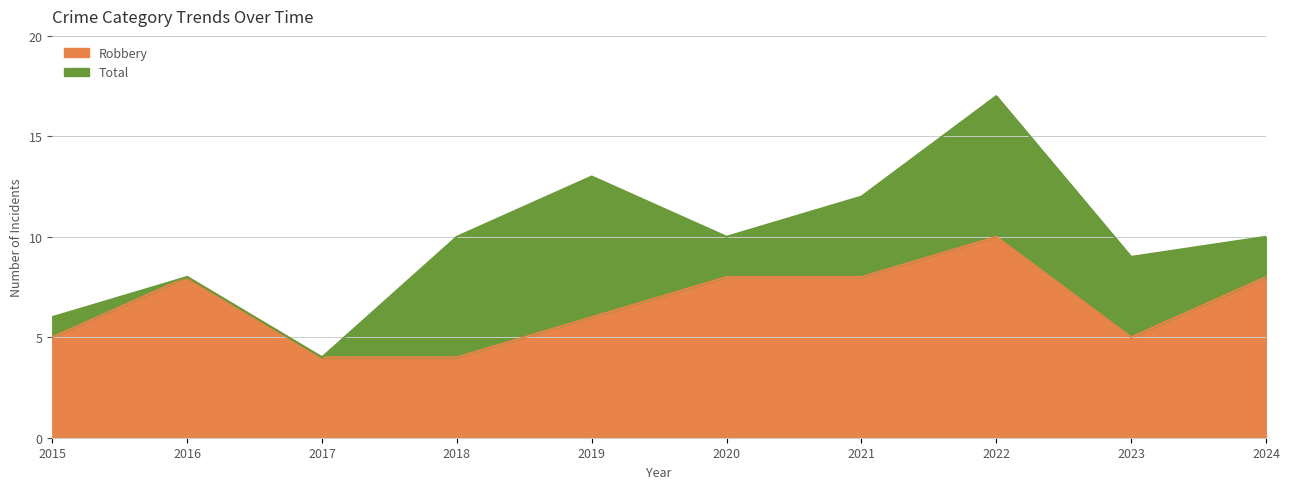

True or false: Robbery has more than 2 points higher than both neighbors.

False